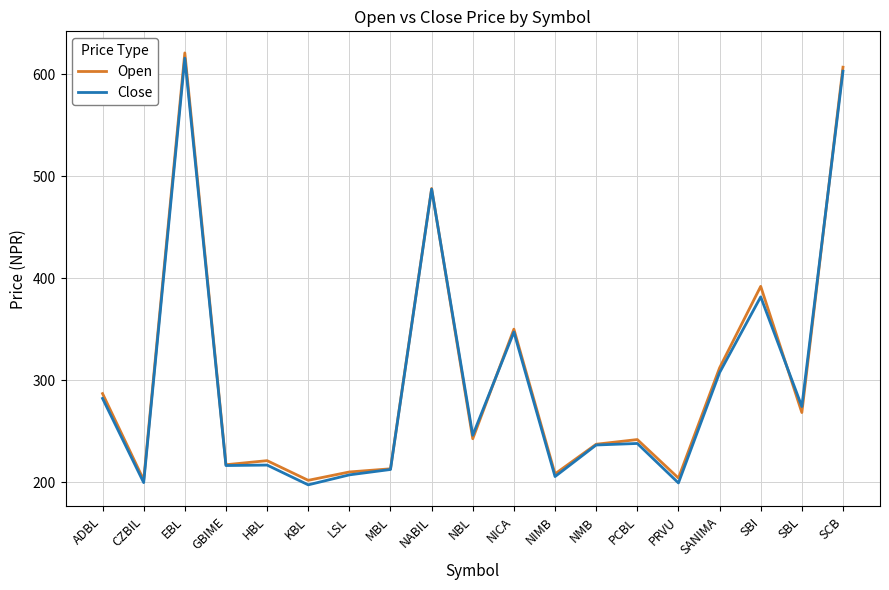

How many distinct data groups are displayed?

2